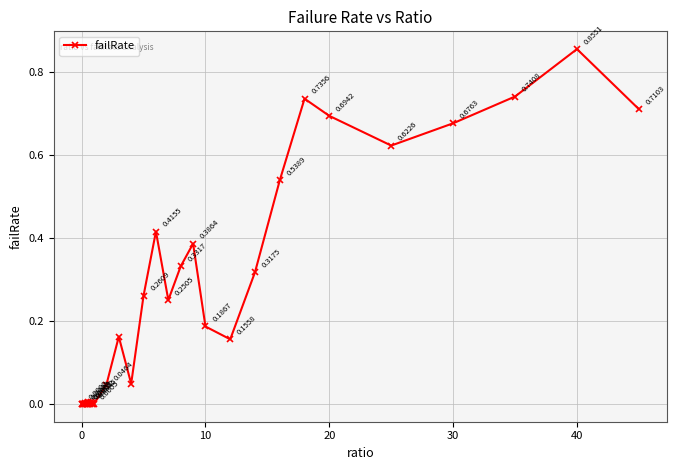

True or false: the data has more than 1 interior local peaks.

True